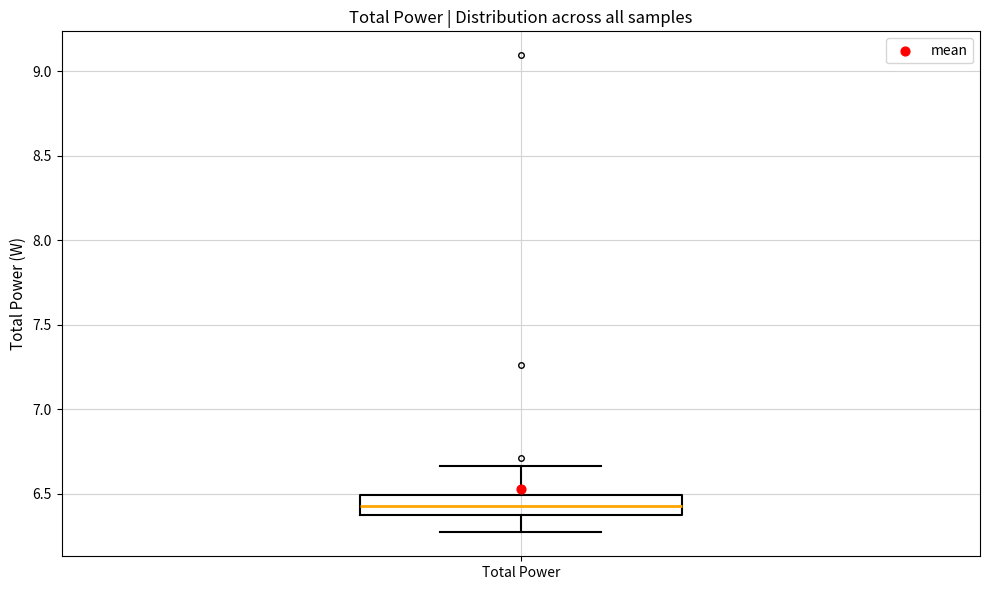

Where does the median line of the box for Total Power sit on the y-axis? The values are not printed on the chart, so give them approximately, as read against the axis.

6.45